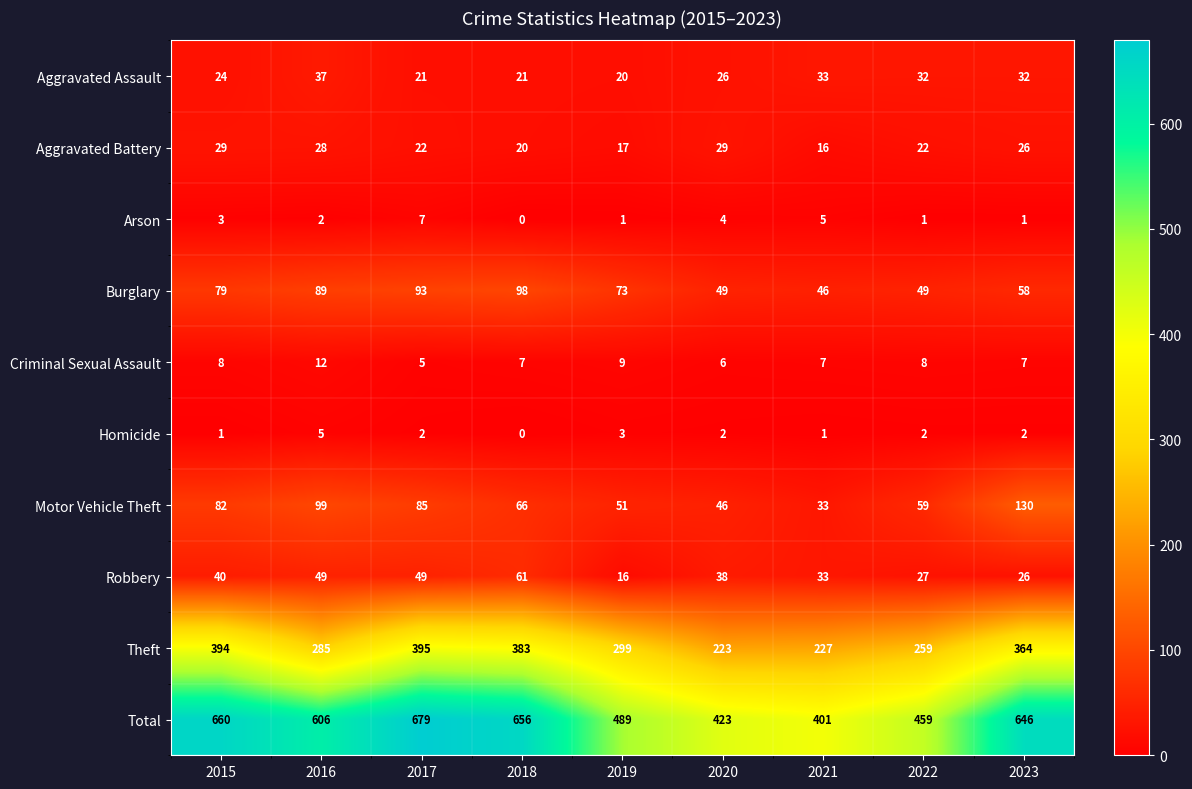

What is the spread (max minus min) of values at 2020?

421